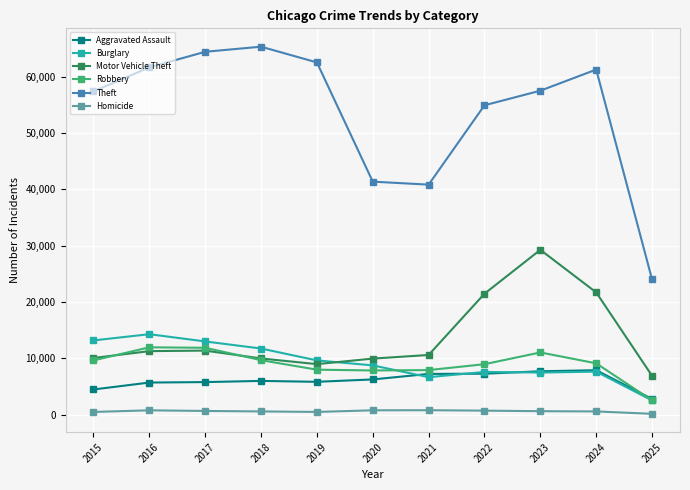

In Aggravated Assault, how many points are higher than both neighbors (excluding endpoints)?

2